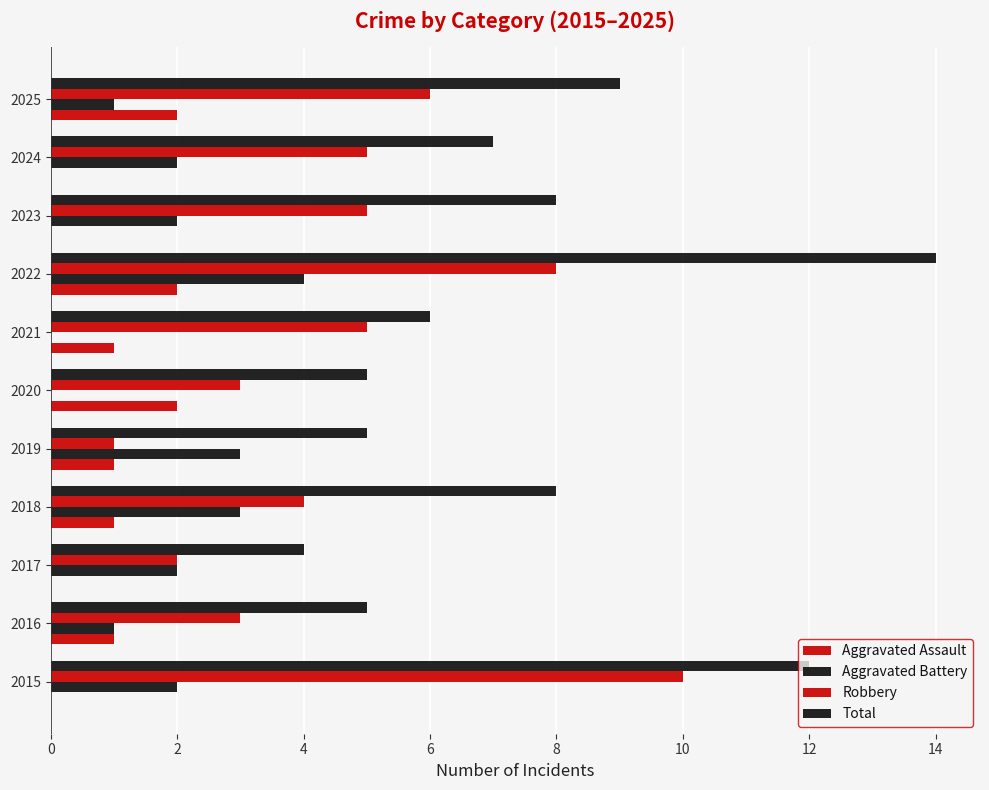

Count the number of categories in the chart.

11